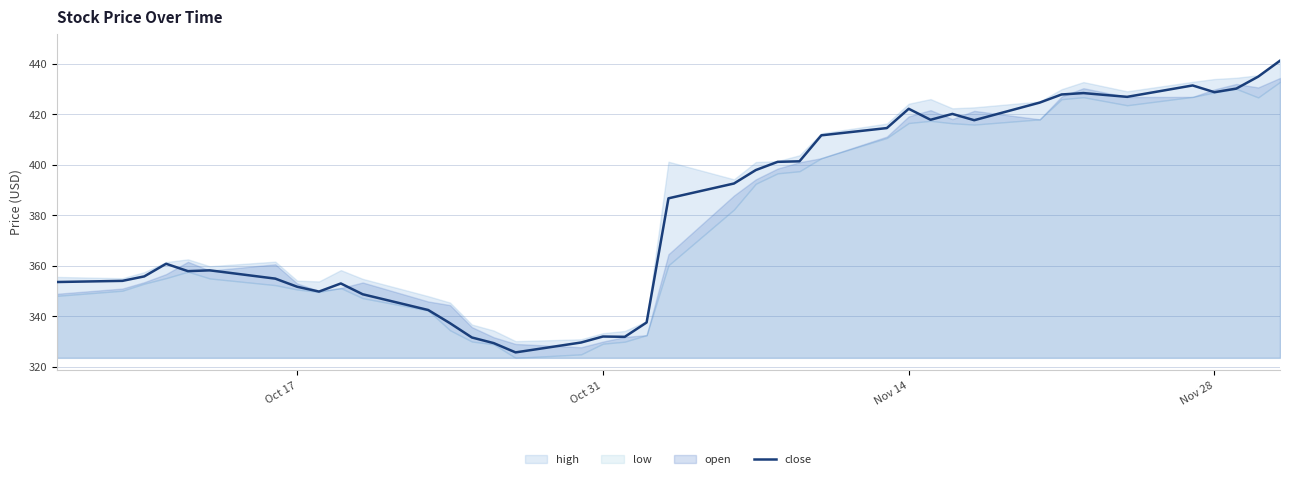

What is the highest value of the close series?

441.1